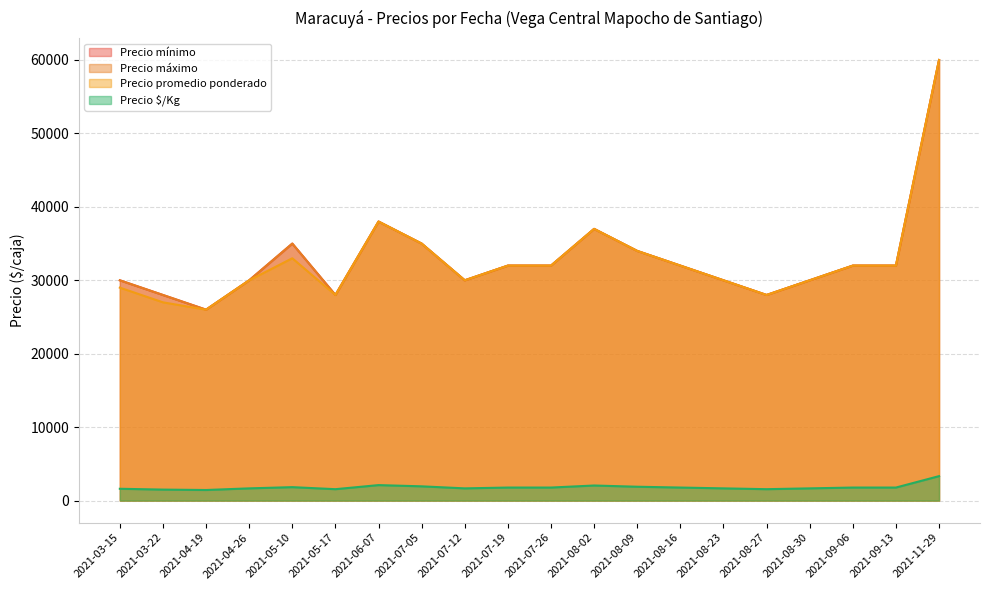

How many lines are shown in the chart?

4